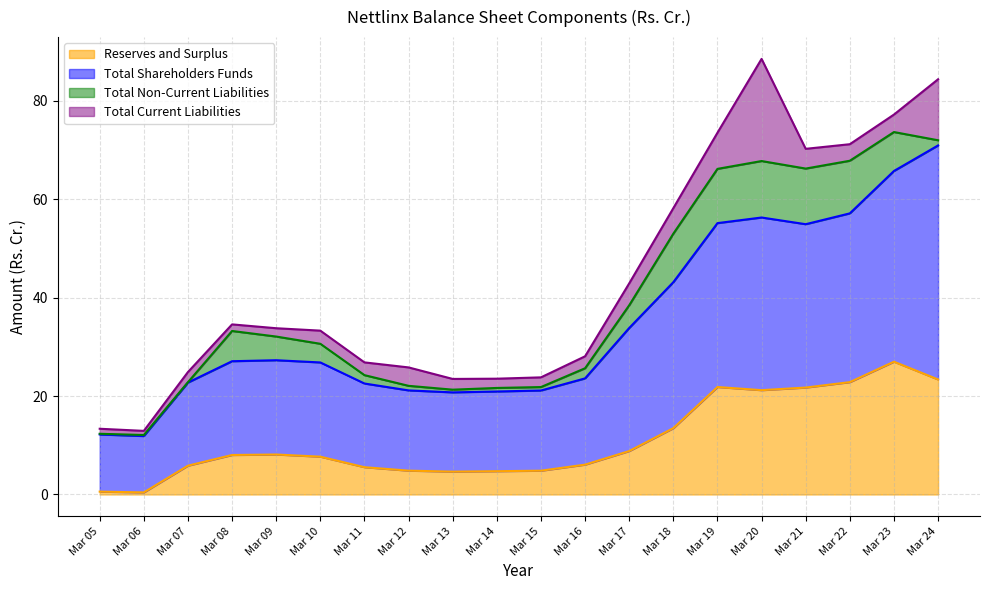

The Reserves and Surplus series shows 5.5 at Mar 11. True or false?

True